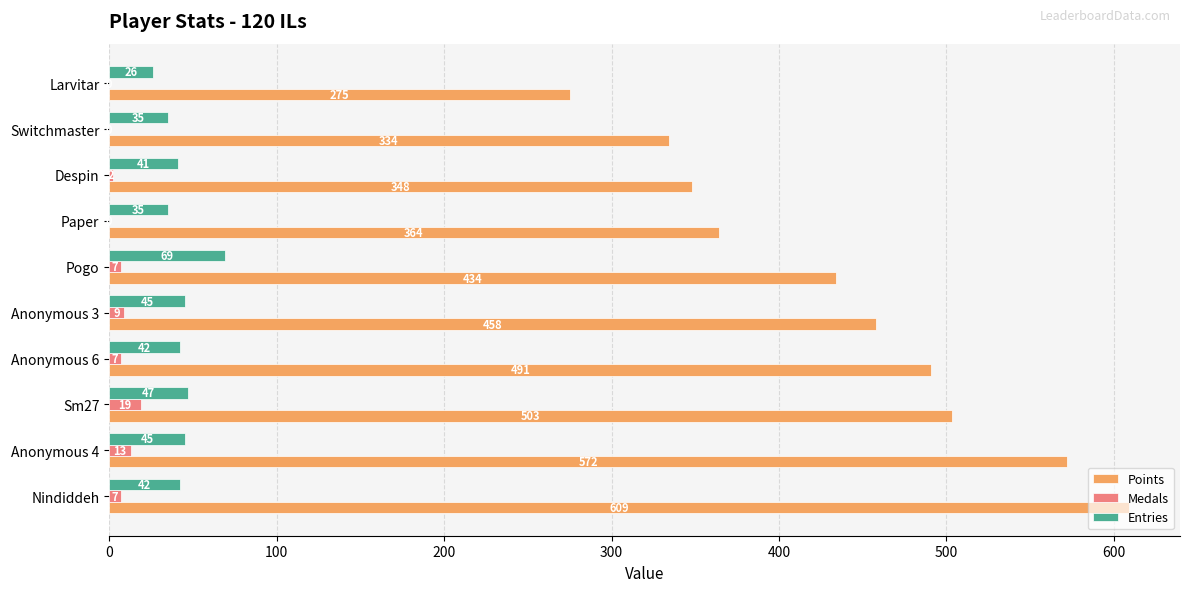

True or false: Points has a value of 602 at Paper.

False